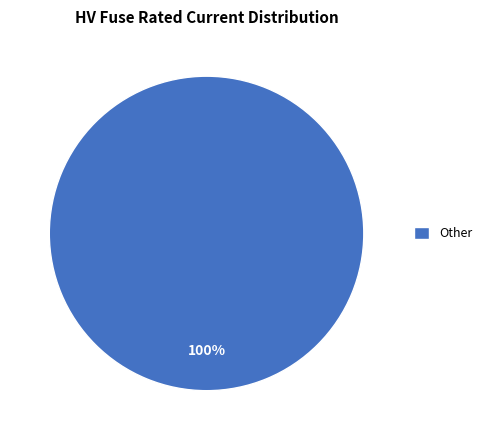

To the nearest percent, what portion does Other represent?

100%